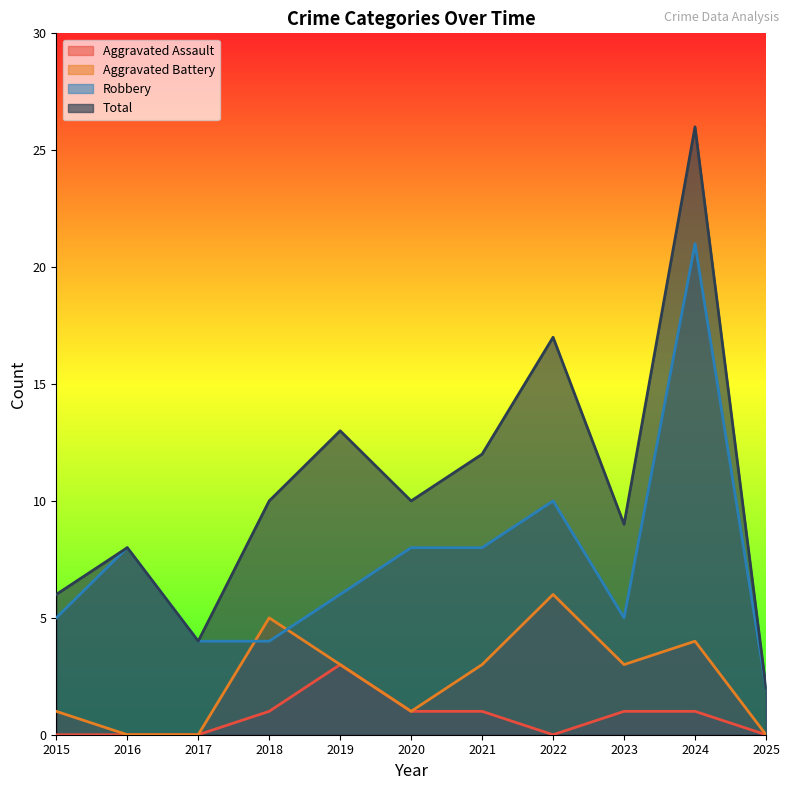

True or false: Robbery has a value of 8 at 2023.

False